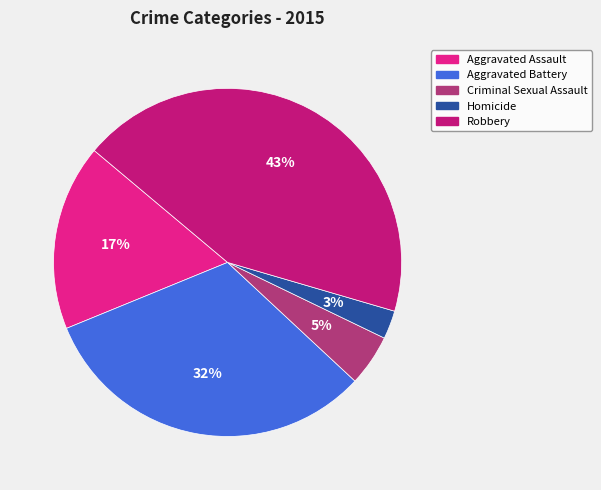

What is the ratio of the value at Aggravated Battery to the value at Robbery?

0.7